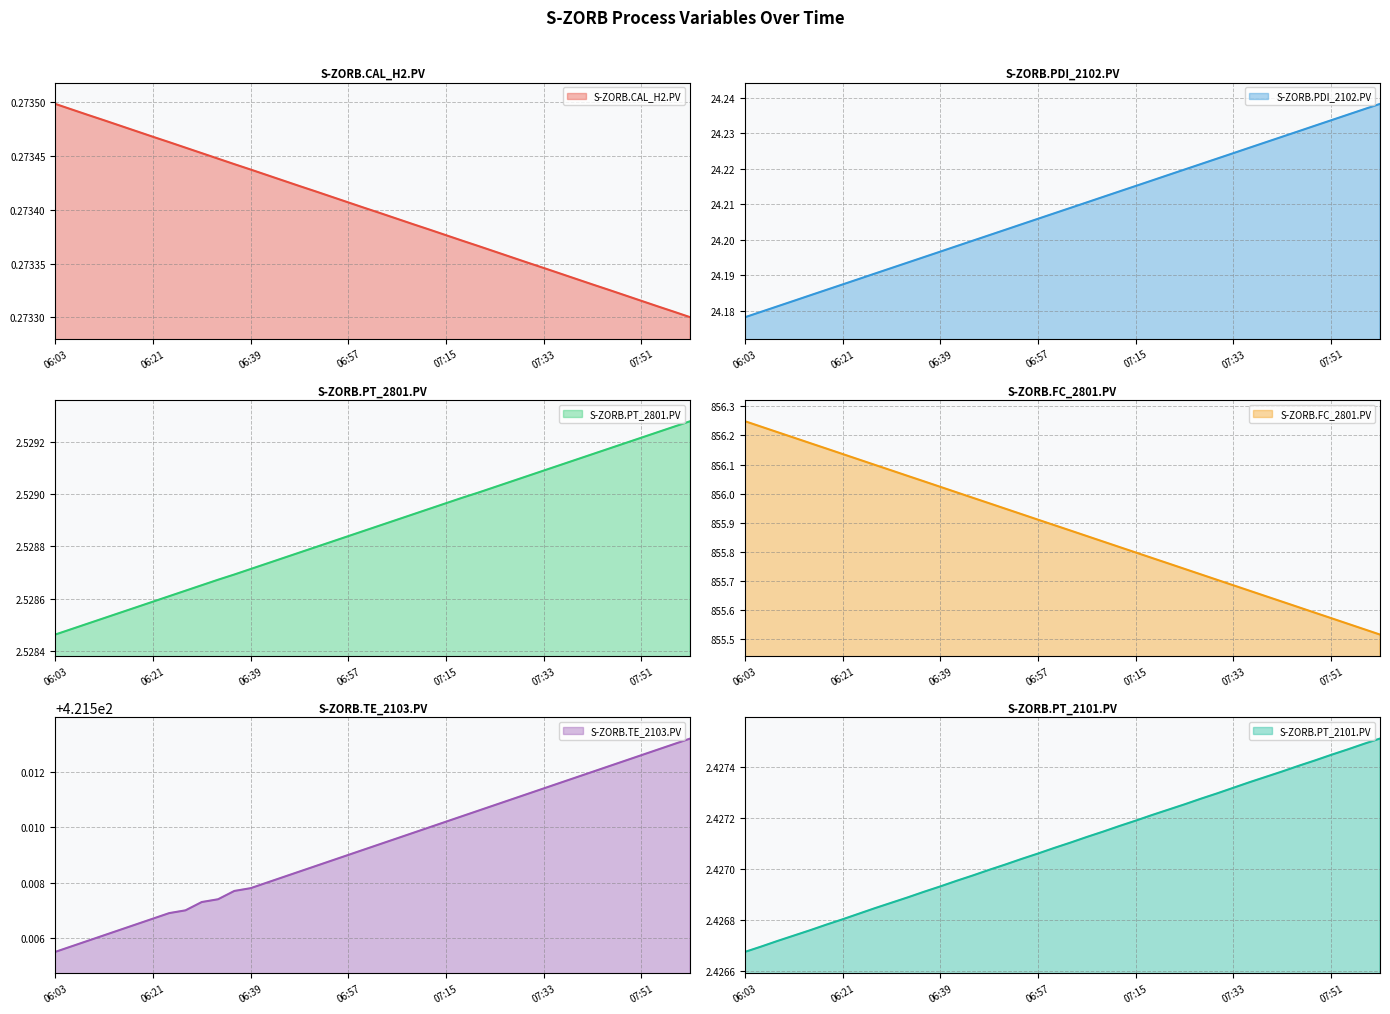

Which series has the largest range (max minus min)?

FC_2801